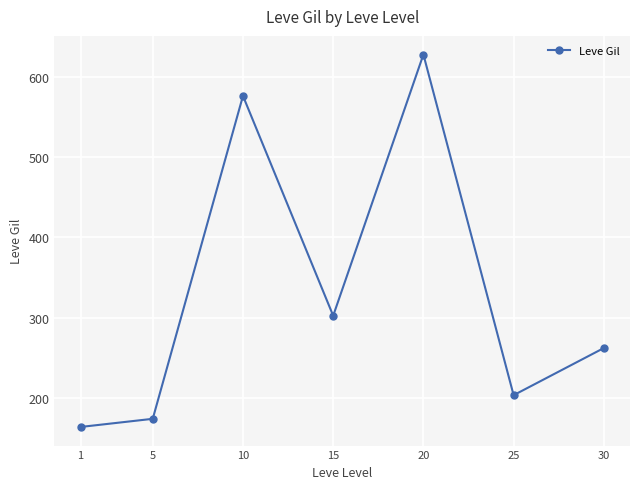

At which label does the data first exceed 262?

10